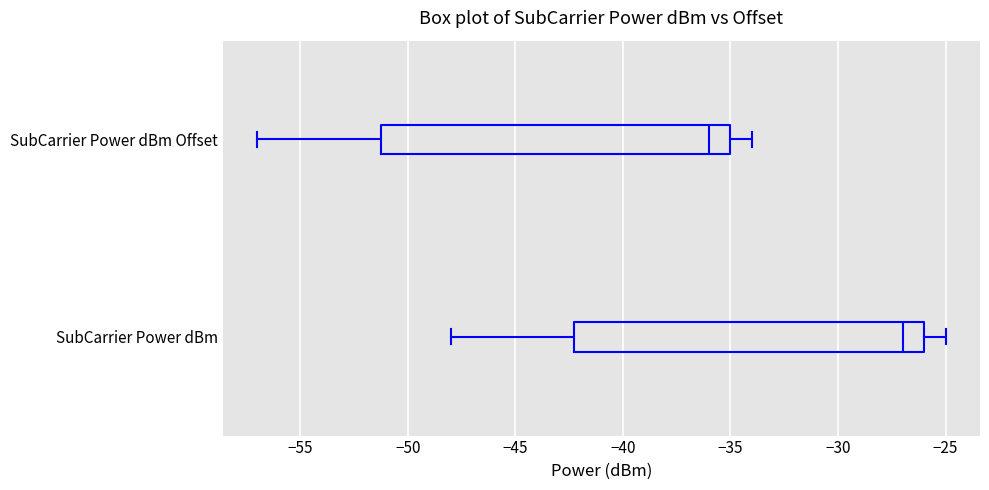

Where does the right whisker of the box for SubCarrier Power dBm end on the x-axis? The values are not printed on the chart, so give them approximately, as read against the axis.

-25